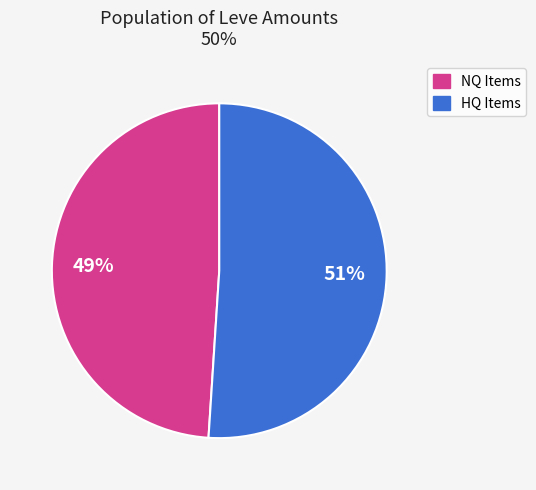

Is there any slice that represents more than half of the pie?

Yes